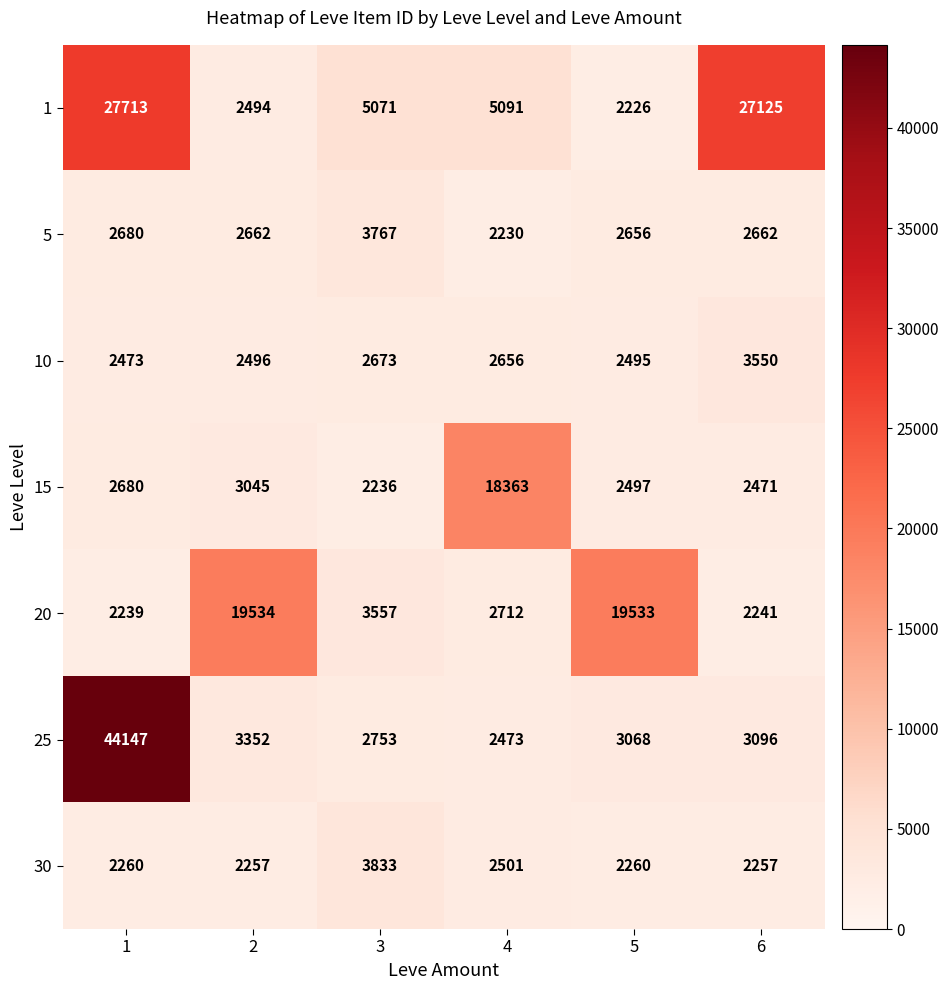

What is the average value of the 10 series?

2724